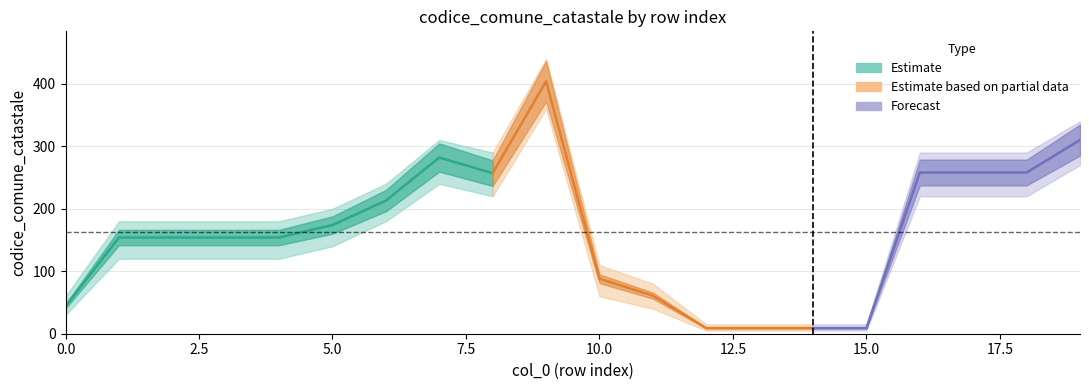

How many data points in lower are less than 120?

7